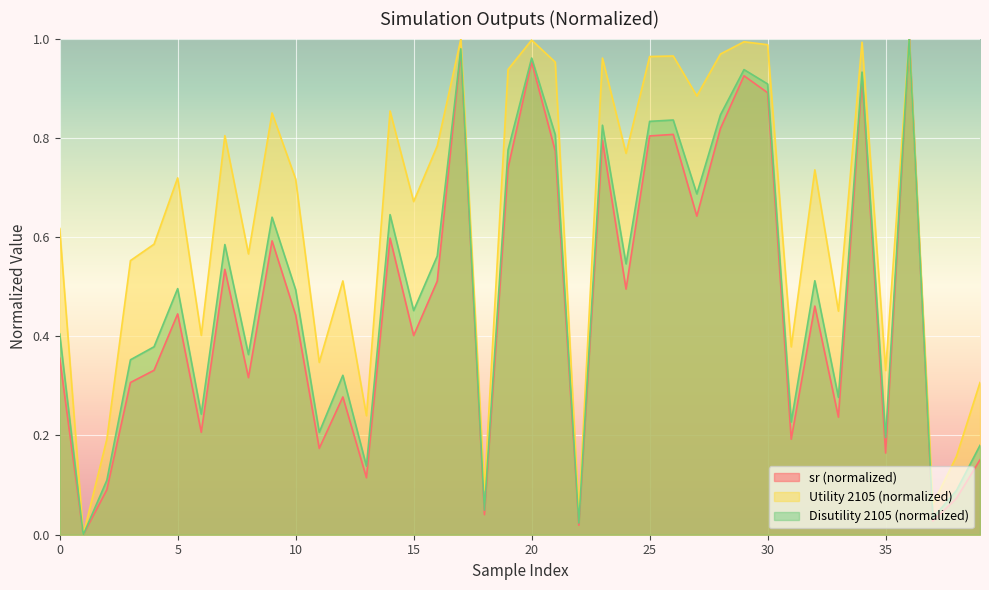

True or false: sr has more than 1 points higher than both neighbors.

True